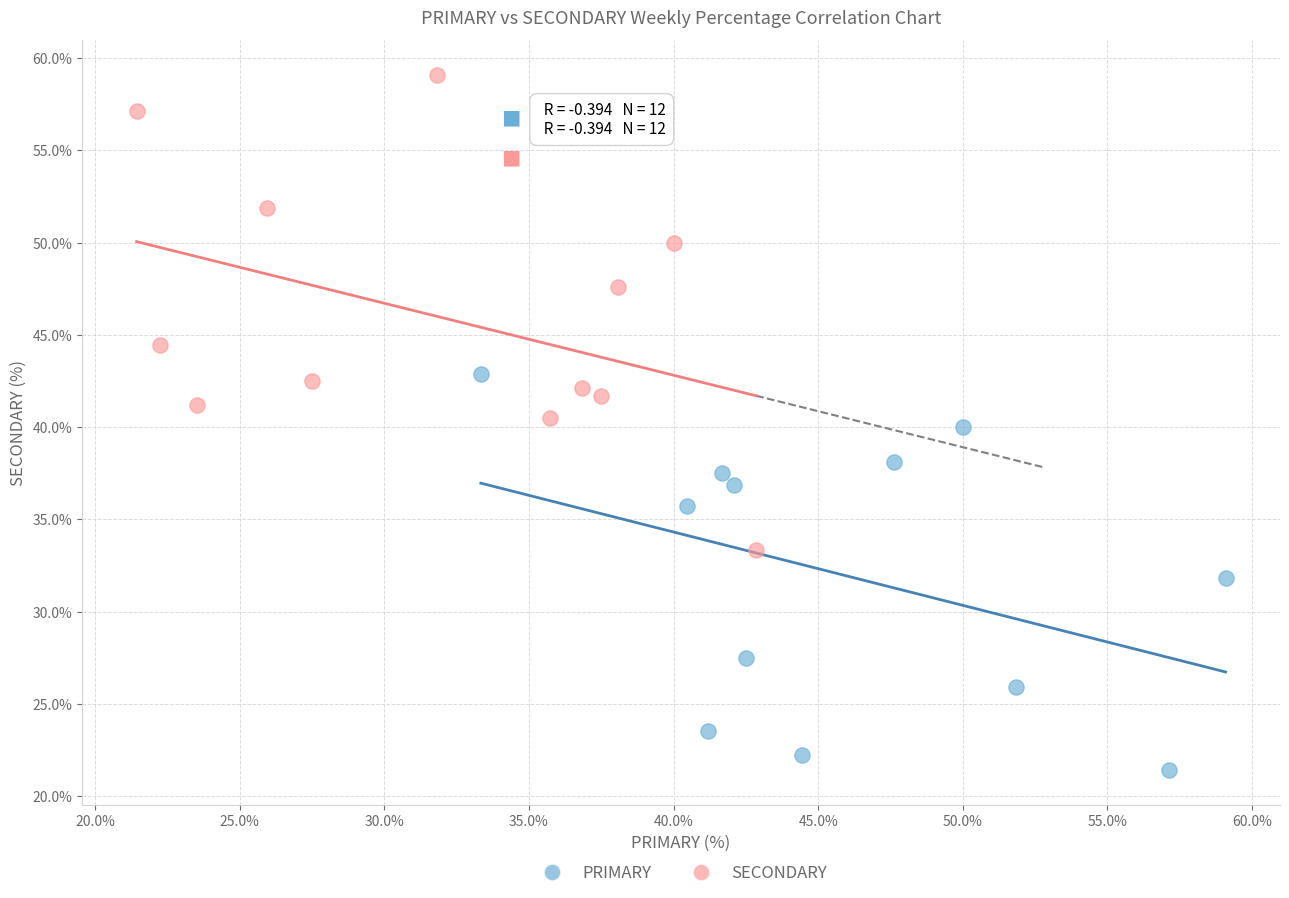

Which series reaches the maximum Y coordinate?

SECONDARY